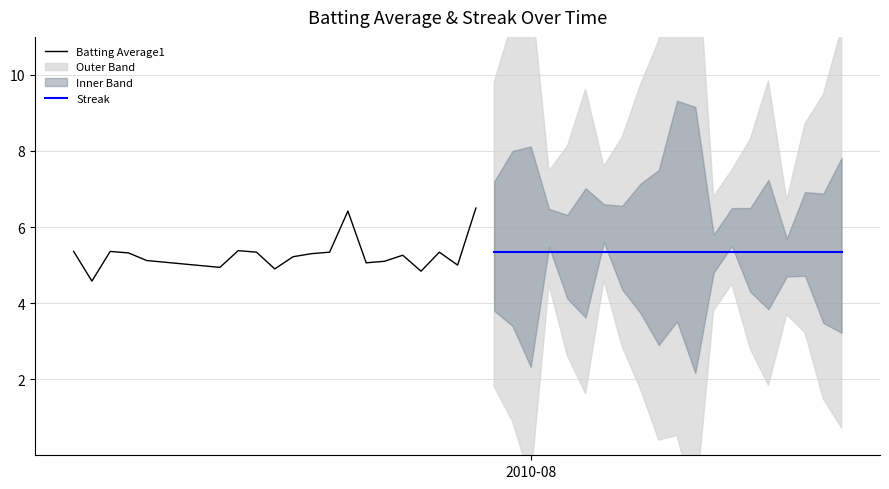

Is it true that Streak equals 3.5 at 2010-08?

False